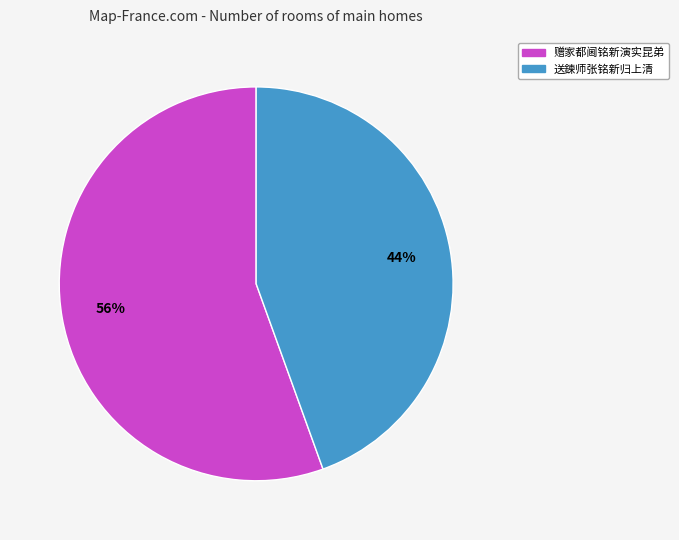

What percentage is the 送鍊师张铭新归上清 slice, to the nearest percent?

44%